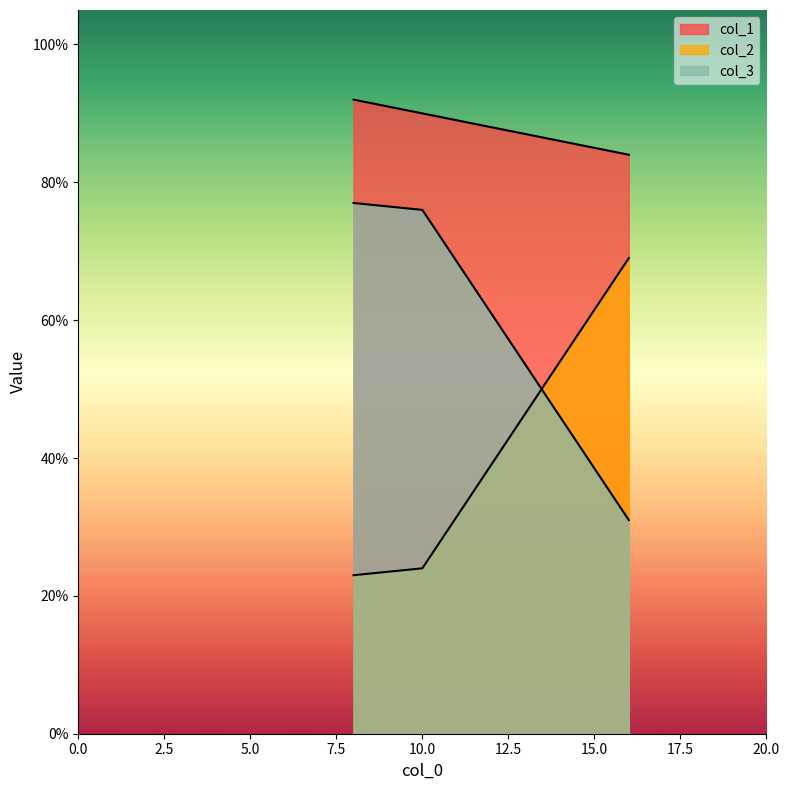

At which label is col_3 closest to 54?

10